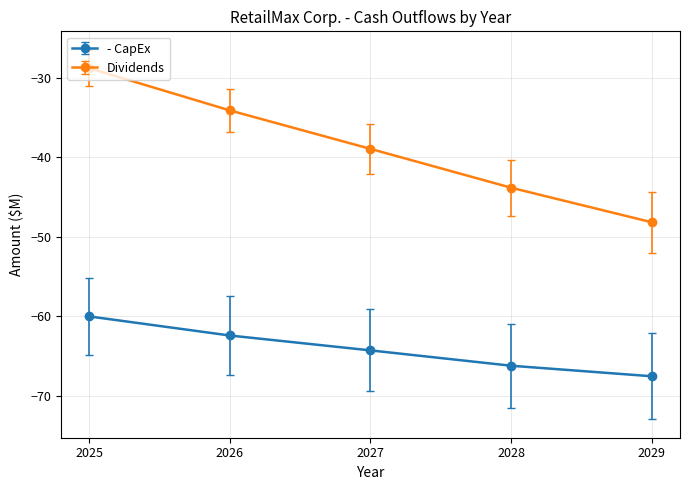

What is the difference between the maximum and minimum values in the Dividends series?

19.4